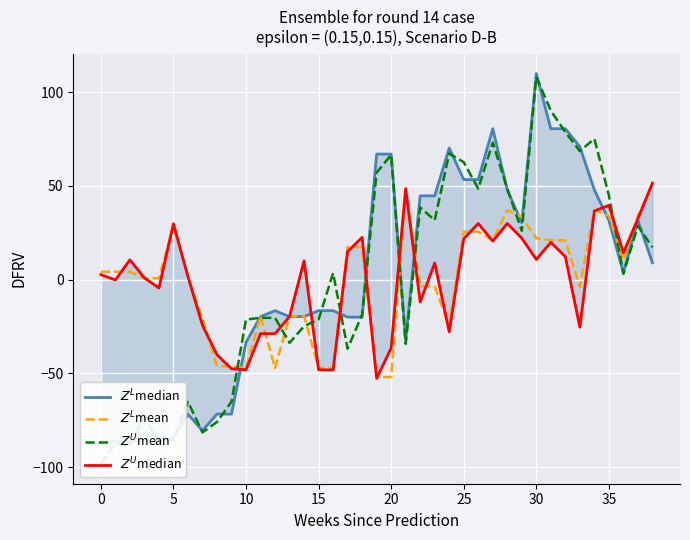

Is the value of $Z^U$mean at 34 greater than the value of $Z^L$median at 11?

Yes